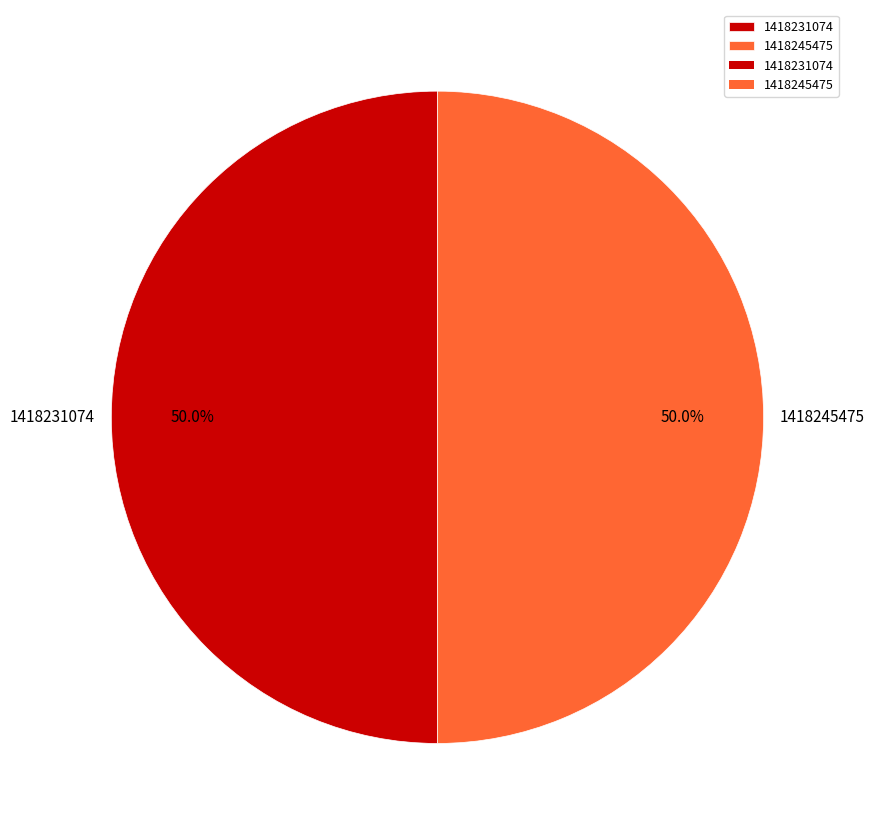

To the nearest percent, what portion does 1418245475 represent?

50%